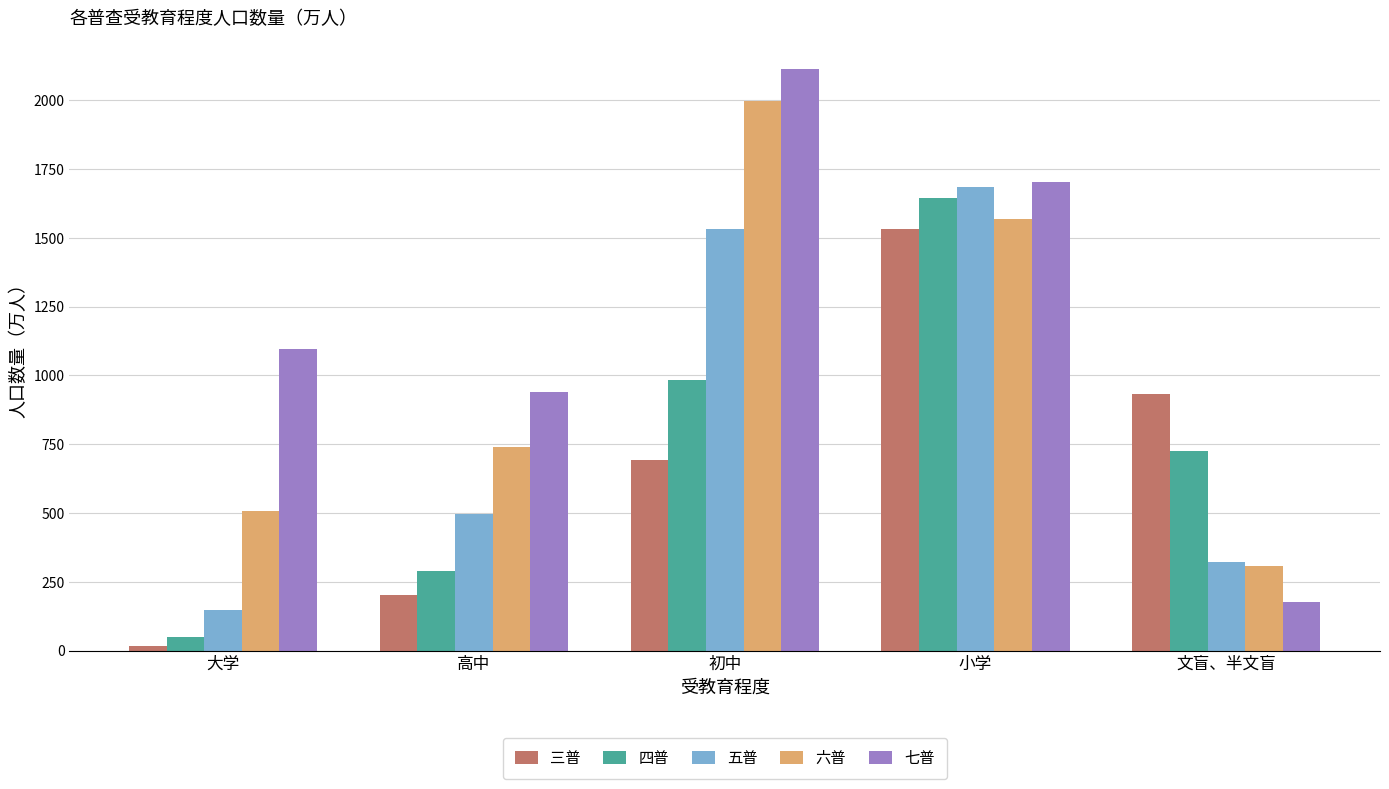

What is the difference between the 七普 values at 高中 and 小学?

763.8